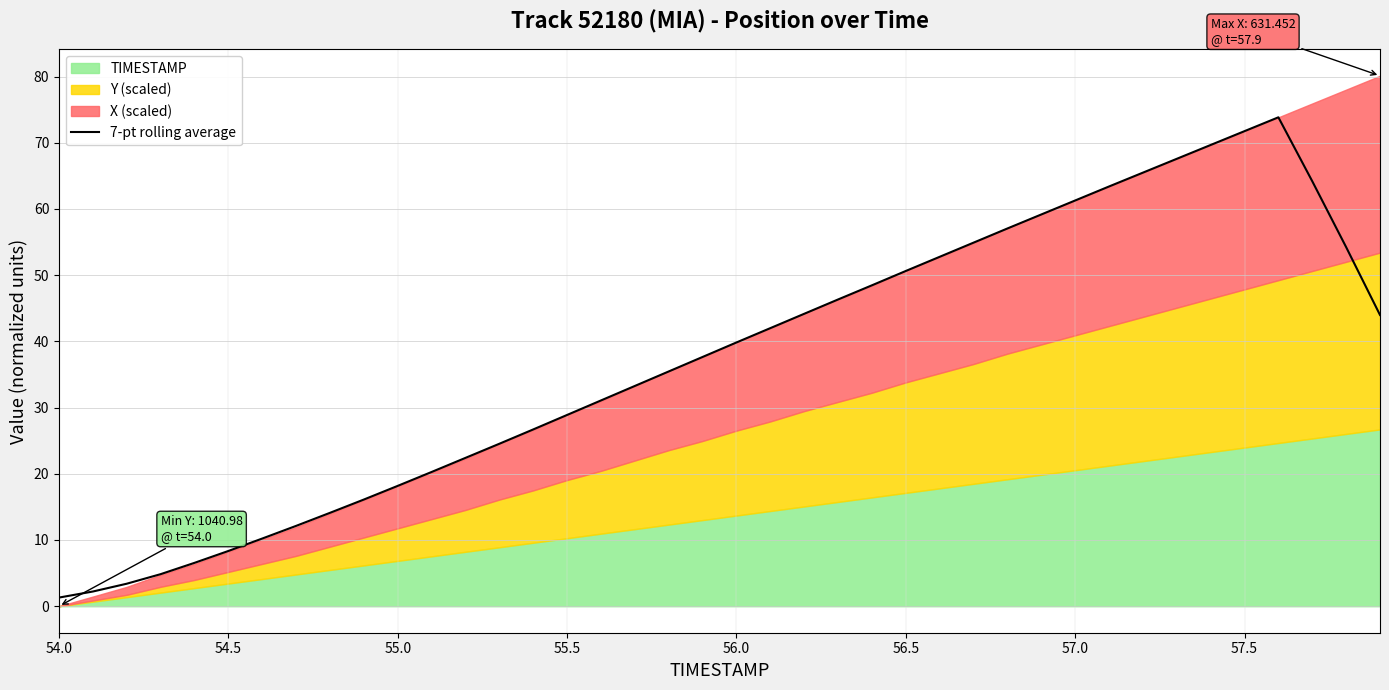

Is it true that 7-pt rolling average equals 28.9 at 55.5?

True